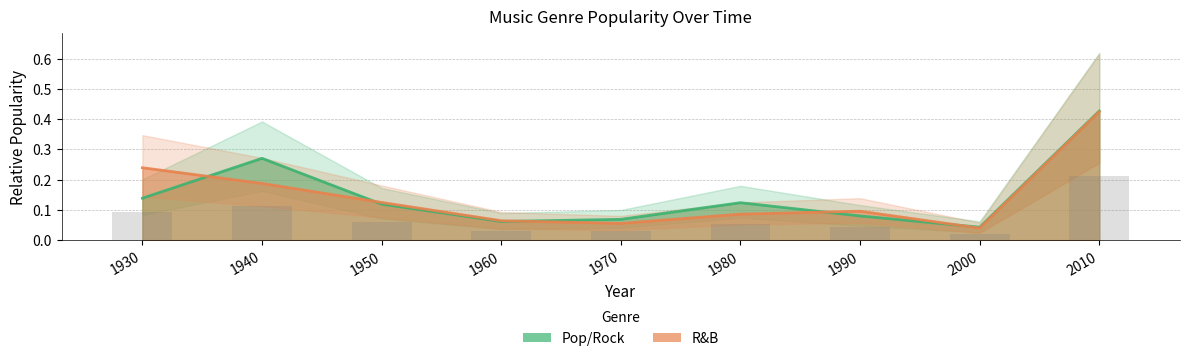

At which category is the sum across all series the highest?

2010